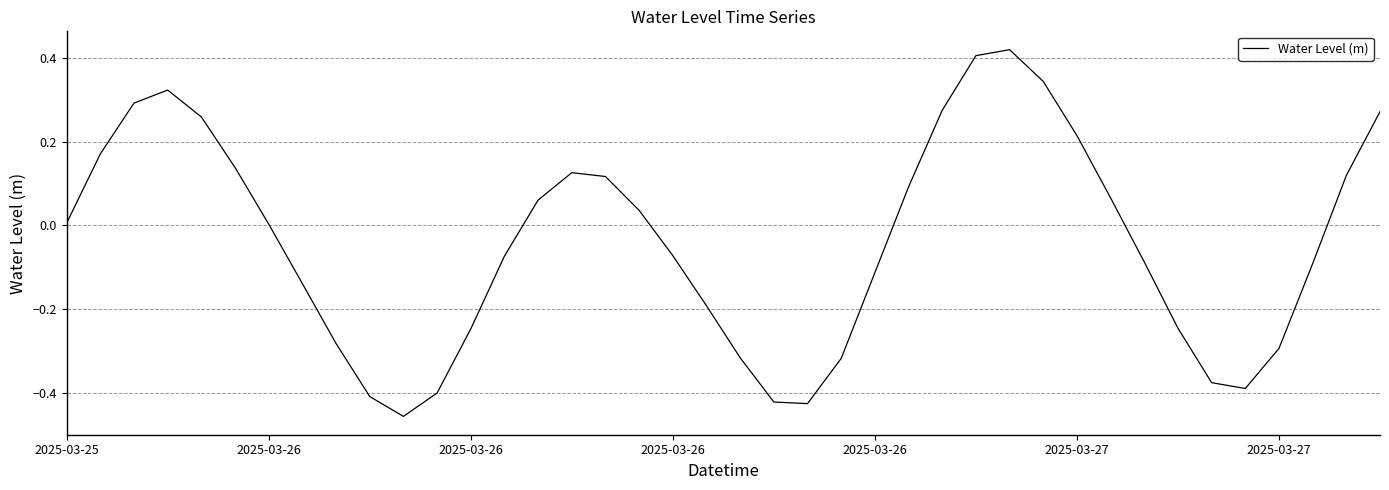

What is the difference between the maximum and minimum values?

0.9